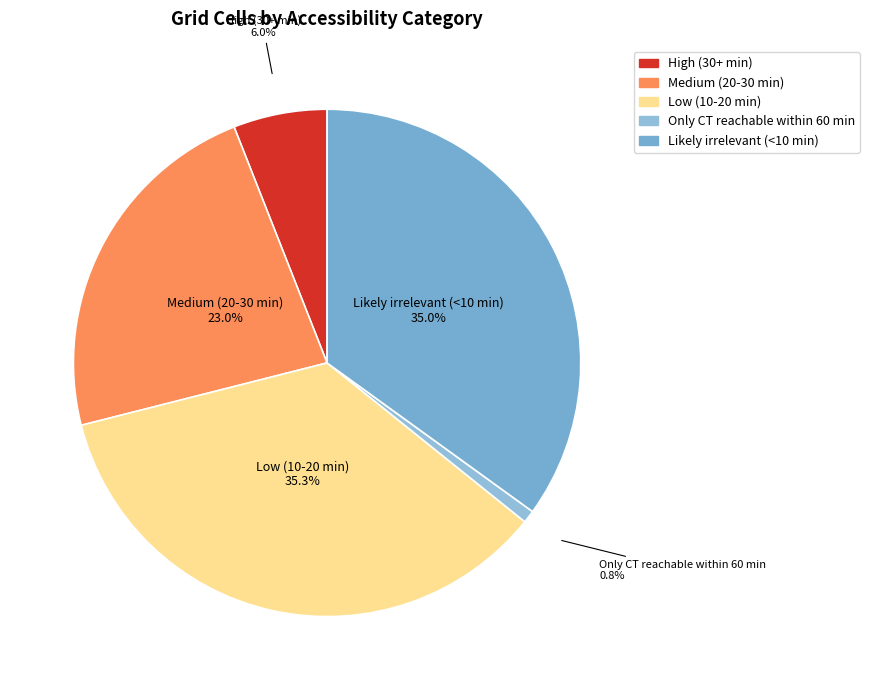

Count the number of slices in the pie.

5